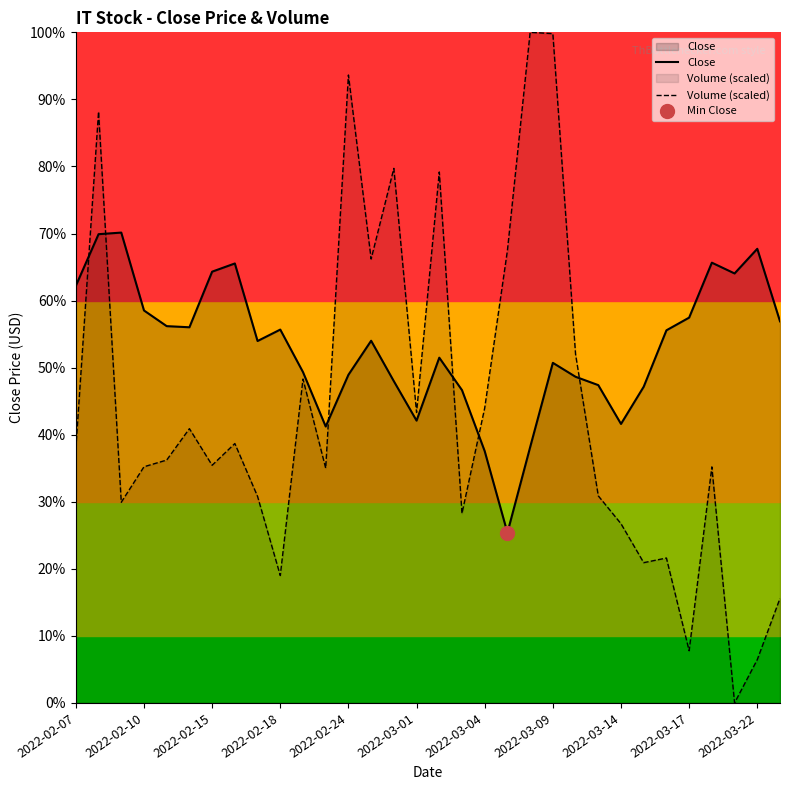

Reading right to left, what are all the values shown in this chart?

Close: 289.5	300.4	296.7	298.4	290.0	288.1	279.6	274.0	279.8	281.1	283.2	270.4	257.5	269.8	279.1	284.0	274.5	280.4	286.5	281.4	273.6	281.8	288.2	286.5	298.2	297.0	288.6	288.8	291.1	302.9	302.7	294.9
Volume (scaled): 247.6	238.3	231.8	267.5	239.7	253.7	253.0	258.9	263.1	284.5	333.0	333.2	300.2	276.4	260.4	312.1	275.7	312.6	298.9	326.7	267.3	280.7	251.0	263.0	271.0	267.7	273.2	268.5	267.5	262.1	321.2	270.2